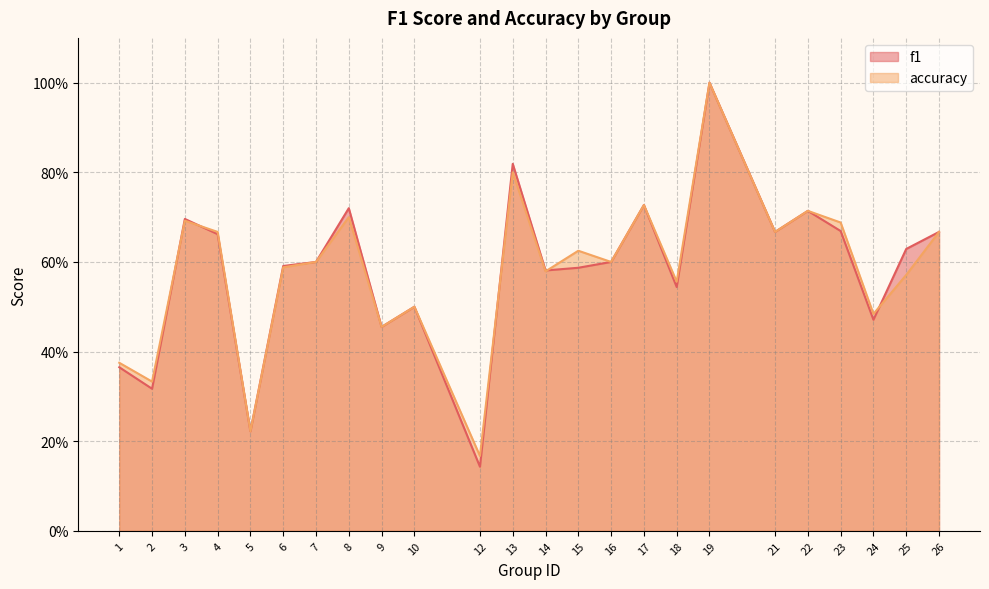

Where is f1 nearest to the value 0?

12